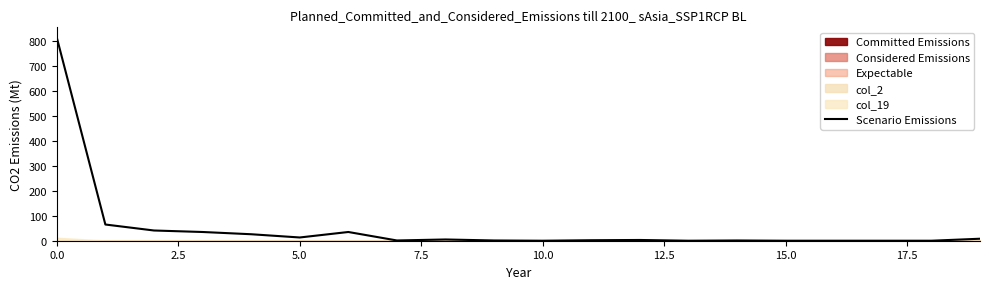

How many values exceed 3?

9